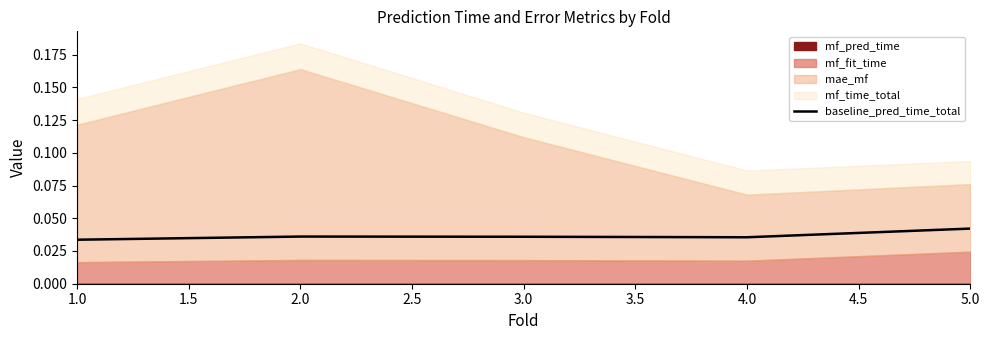

Count the number of categories in the chart.

5